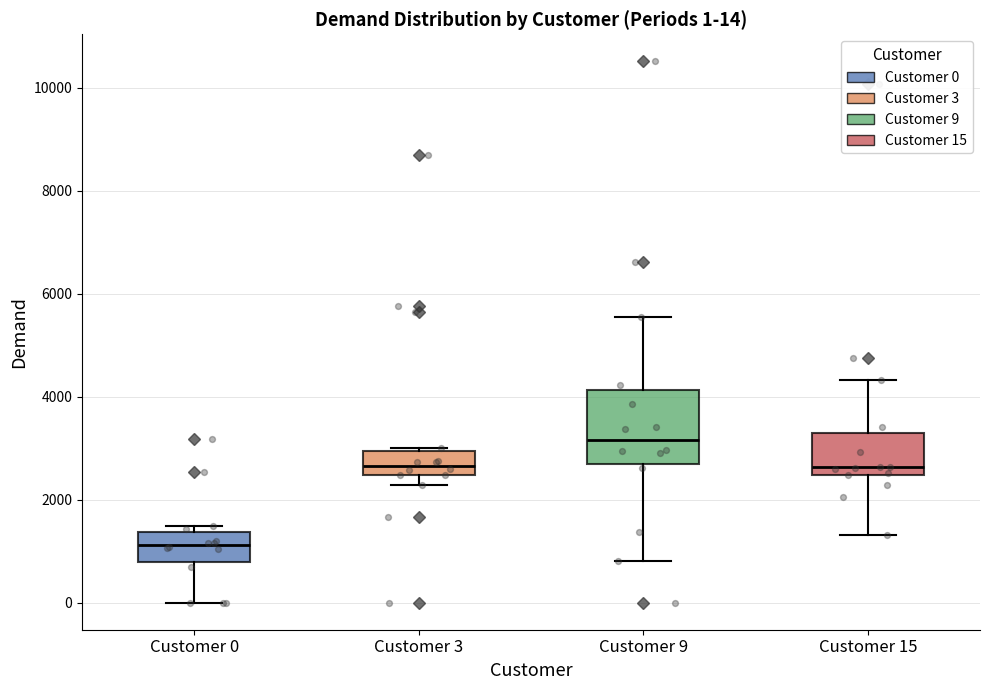

Which box is the tallest, from its lower edge to its upper edge?

Customer 9